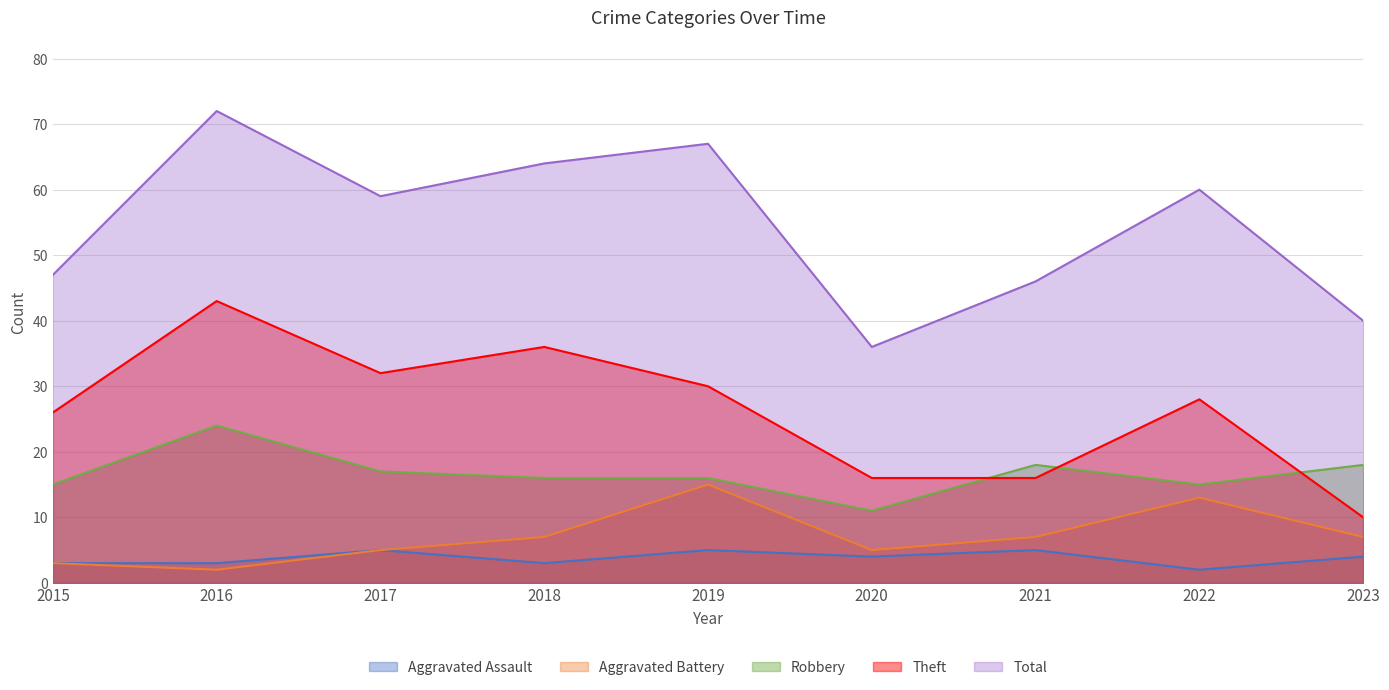

How many interior local peaks does the Aggravated Assault series have?

3